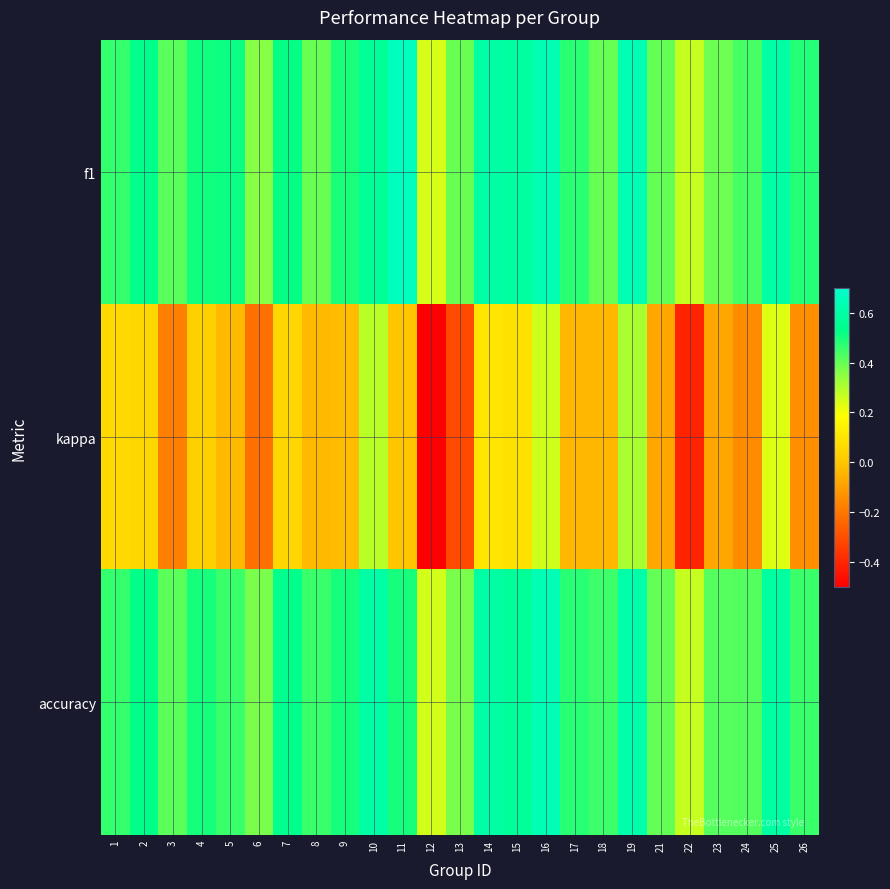

Which category has the lowest value across all series?

12